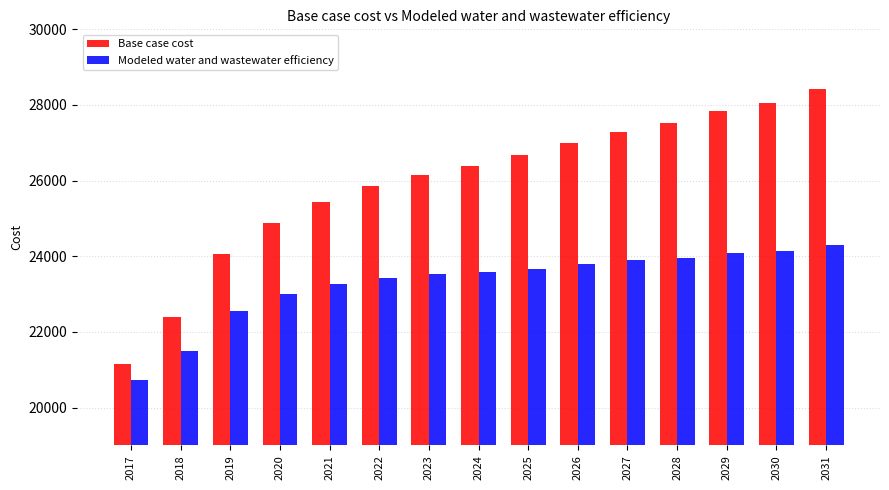

Where is Modeled water and wastewater efficiency nearest to the value 22518?

2019